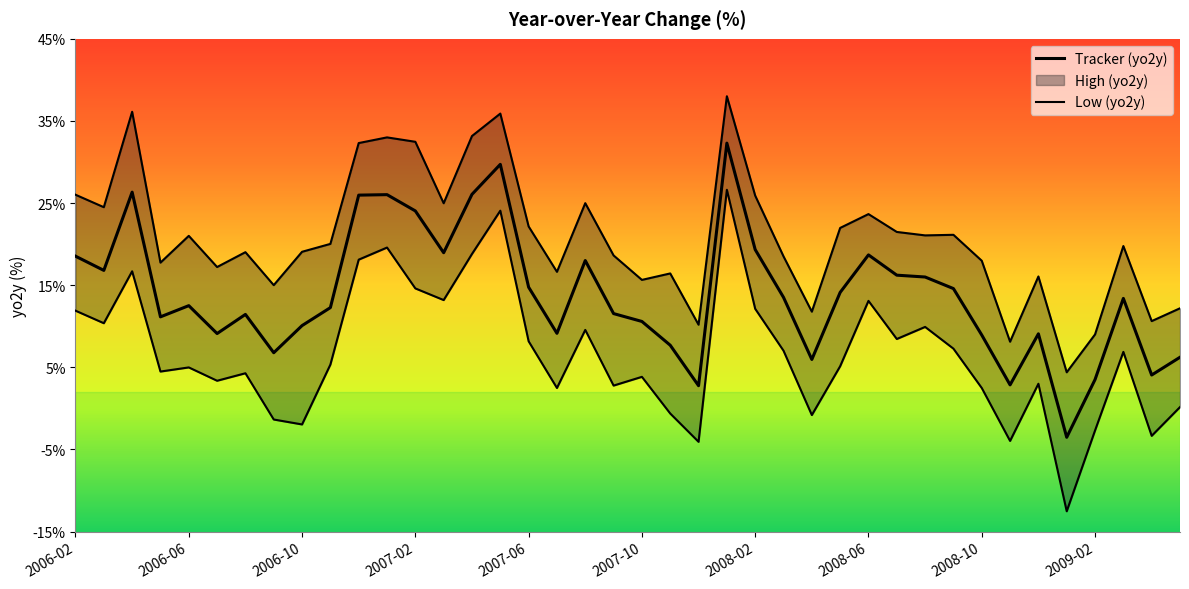

In Low (yo2y), how many points are lower than both neighbors (excluding endpoints)?

13